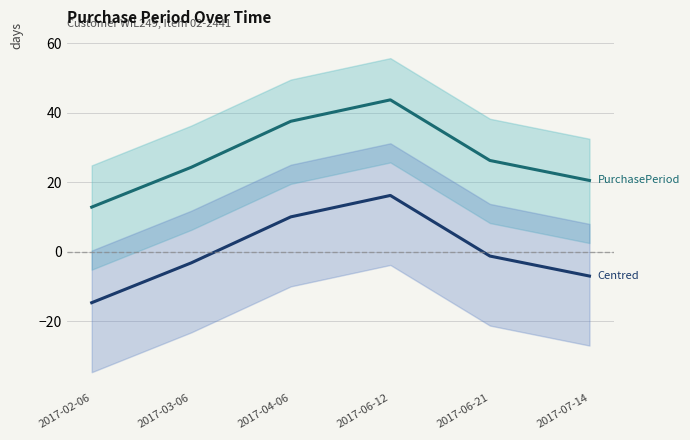

At which category is the sum across all series the highest?

2017-06-12